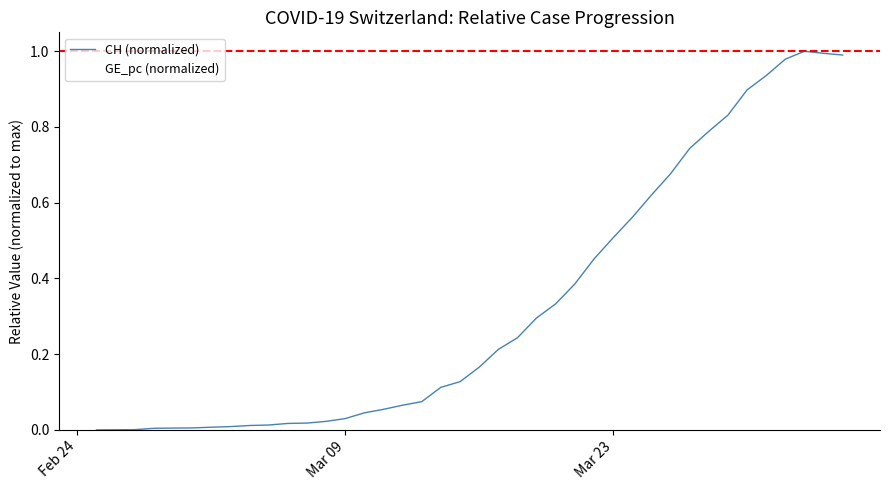

How many lines are shown in the chart?

2